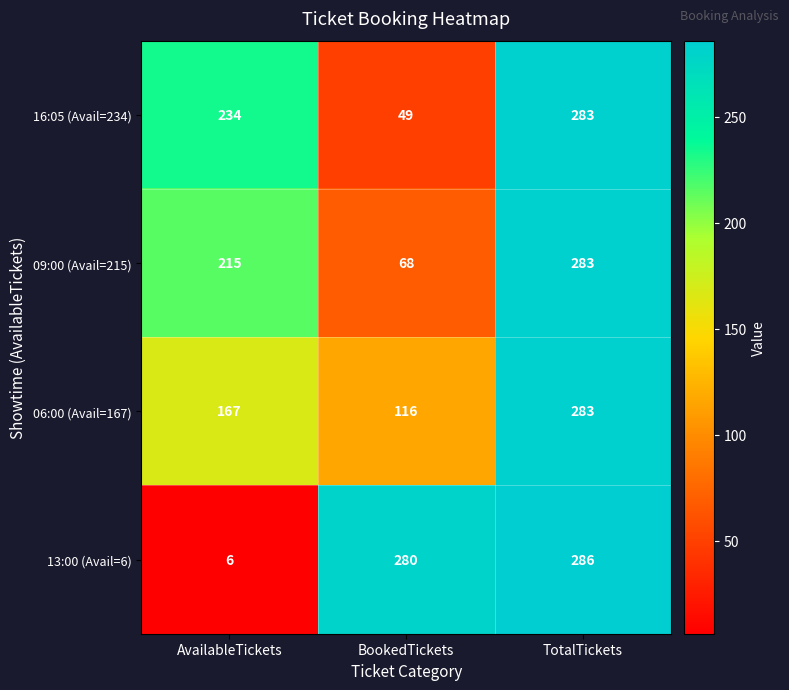

At how many categories does at least one series exceed 54?

3